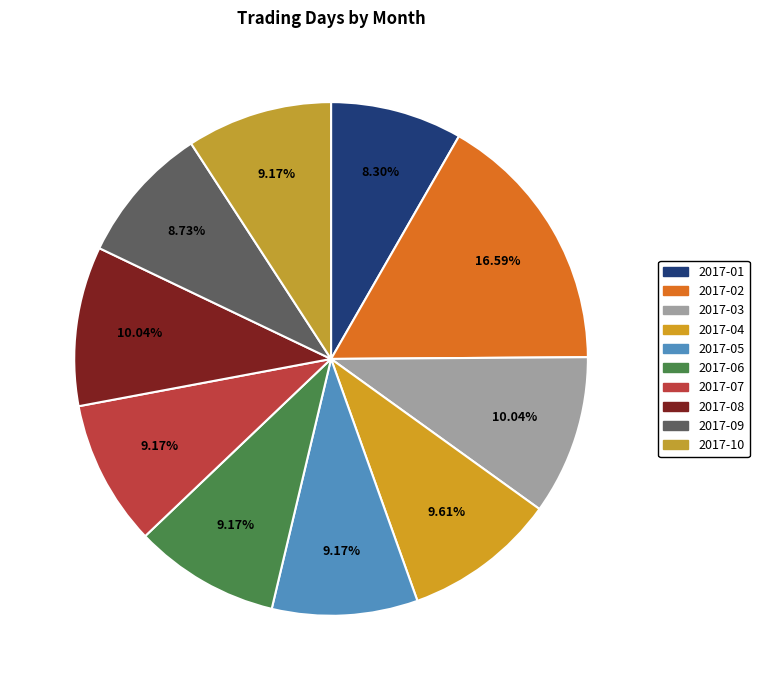

The 2017-05 slice represents 9% of the pie. True or false?

True